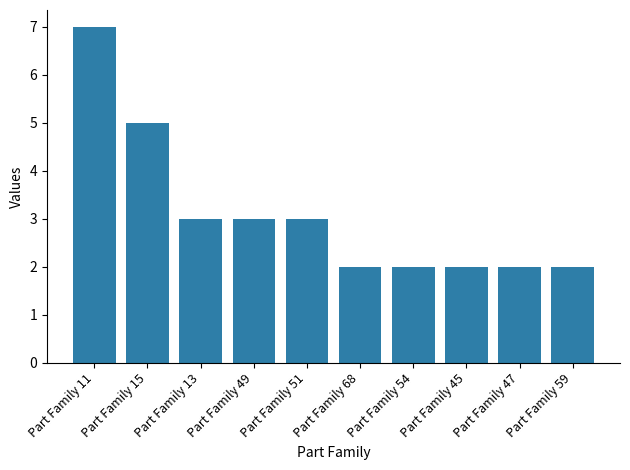

Approximately how many times larger is the value at Part Family 11 compared to Part Family 51?

2.3